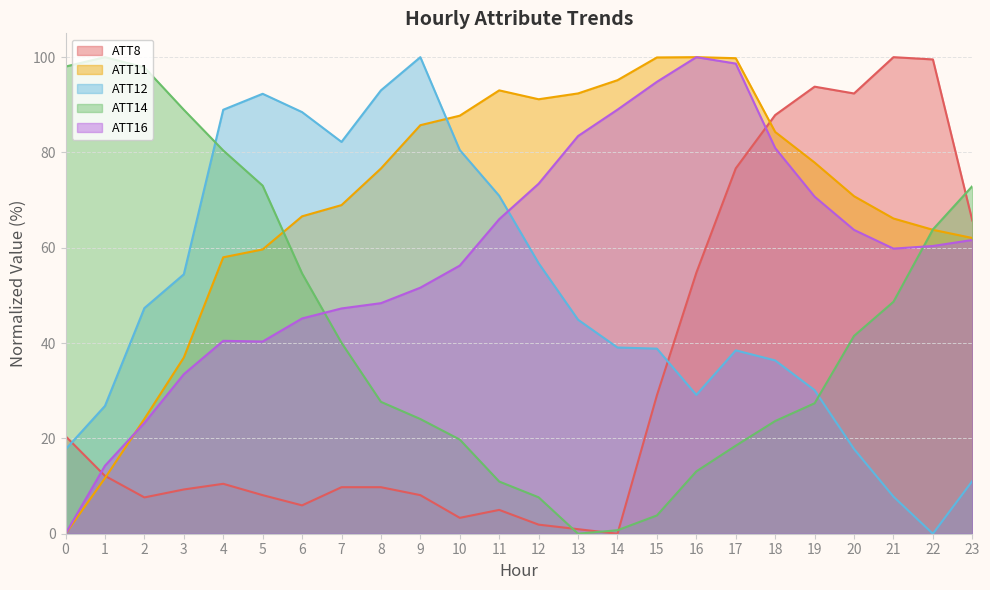

At 15, list the series in order from largest to smallest.

ATT11, ATT16, ATT12, ATT8, ATT14